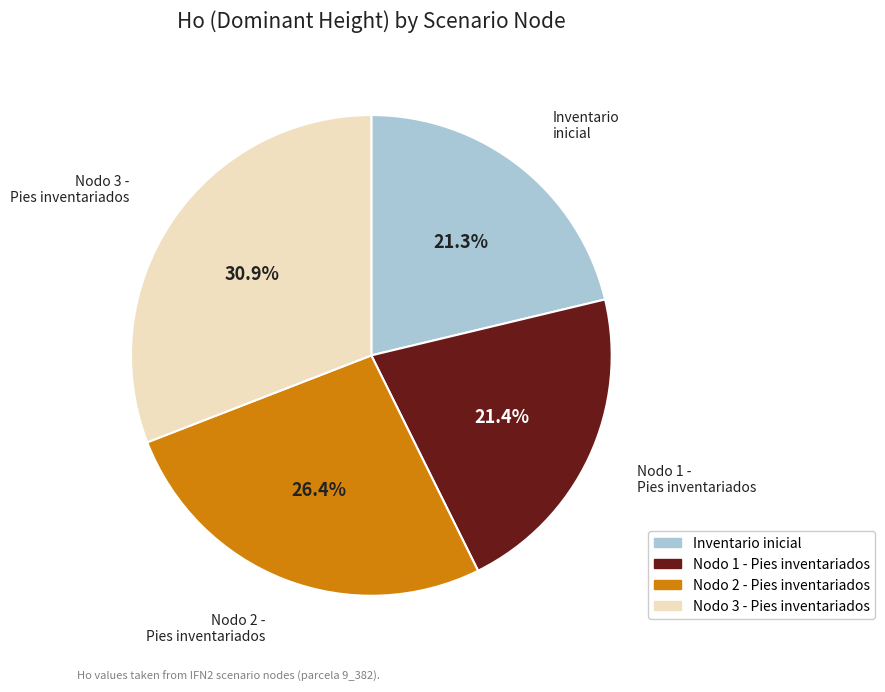

How many segments does this pie chart have?

4